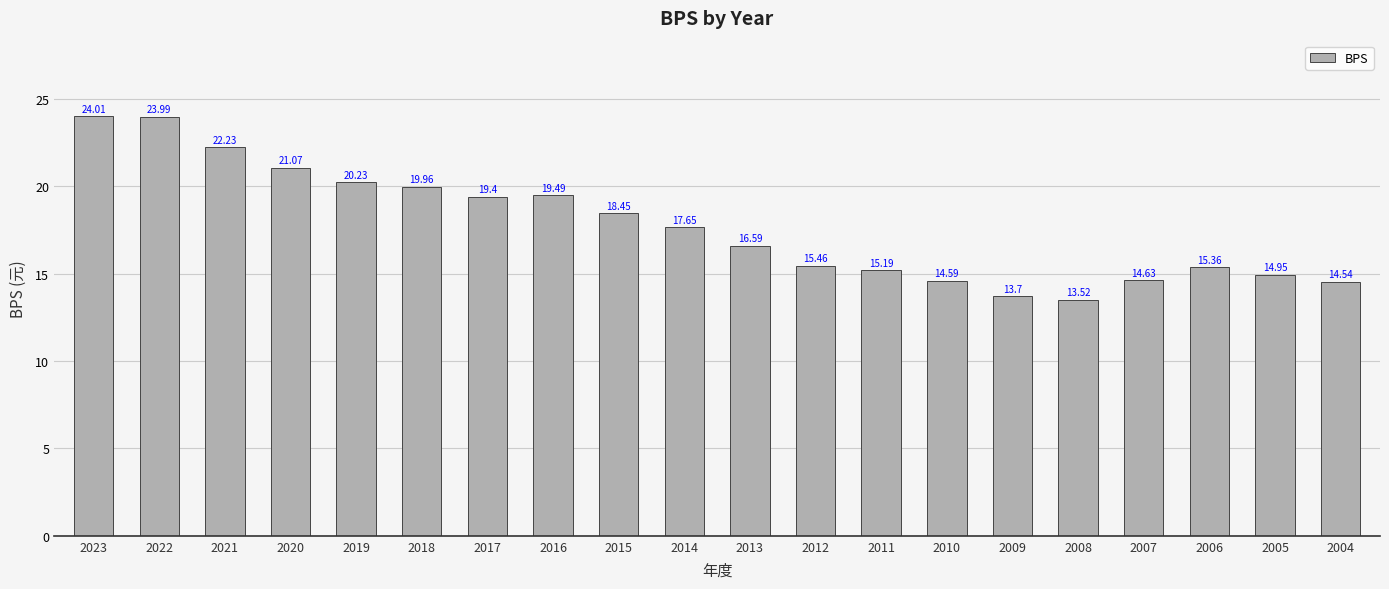

List the labels in order of value, smallest first.

2008, 2009, 2004, 2010, 2007, 2005, 2011, 2006, 2012, 2013, 2014, 2015, 2017, 2016, 2018, 2019, 2020, 2021, 2022, 2023